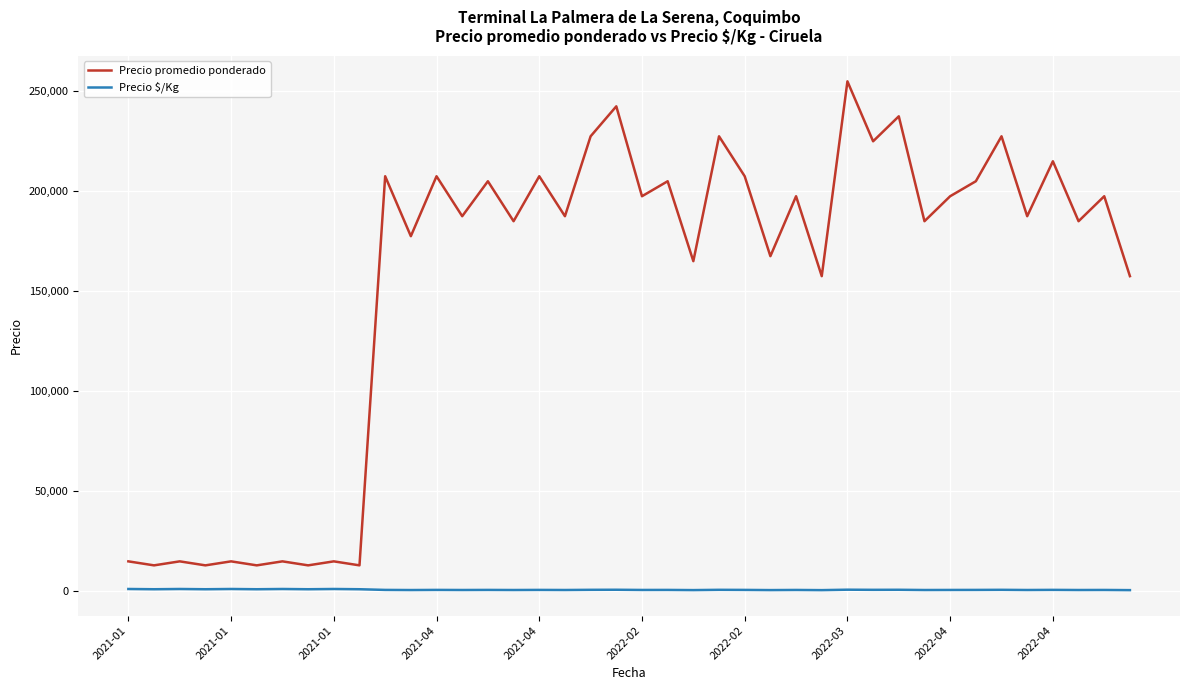

What is the maximum value shown in the chart?

255000